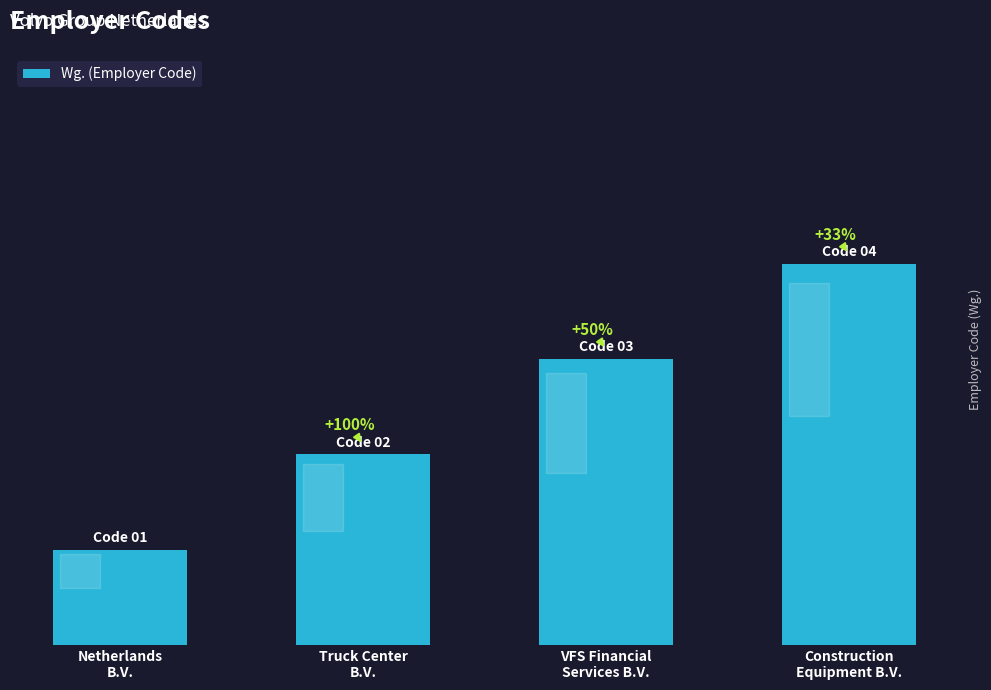

What is the label of the 4th bar from the right?

Netherlands
B.V.